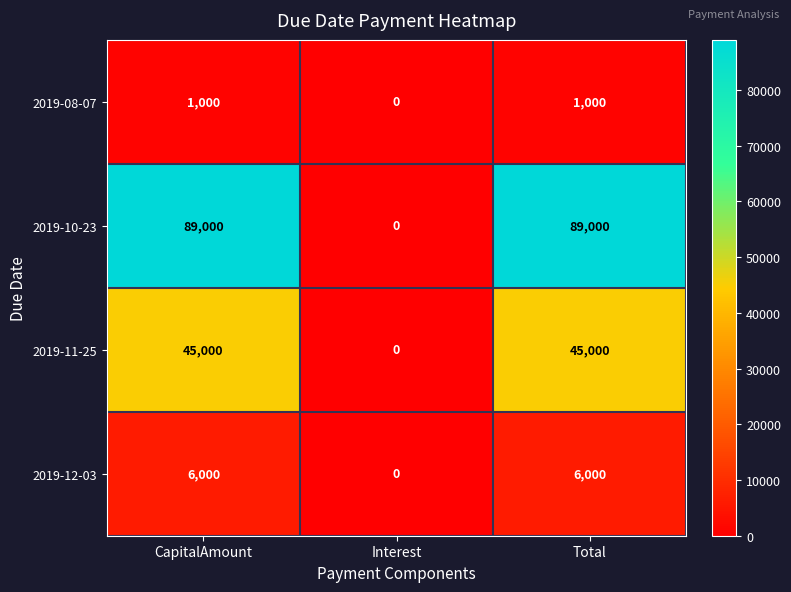

At how many categories does at least one series exceed 58385?

2